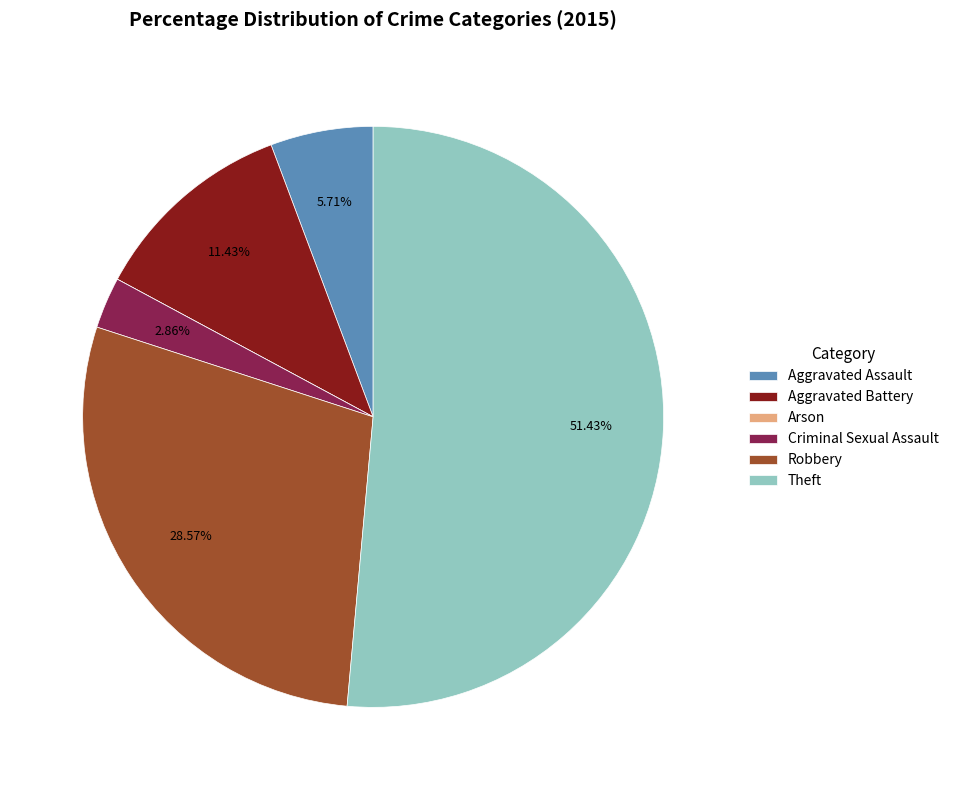

Is there any slice that represents more than half of the pie?

Yes